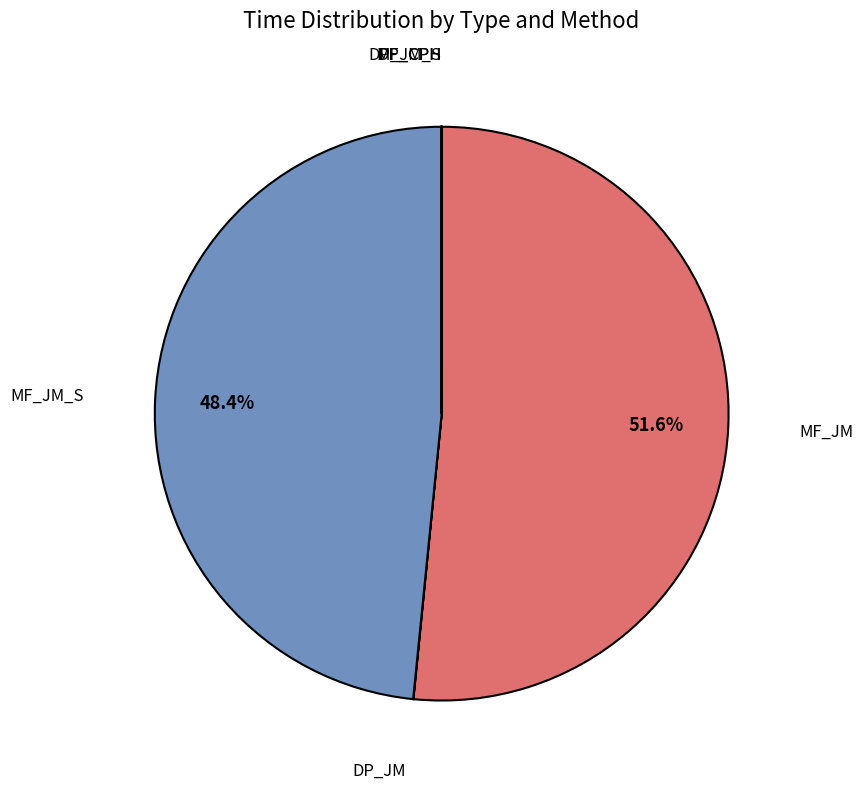

What is the ratio of the value at MF_JM_S to the value at MF_JM?

0.9